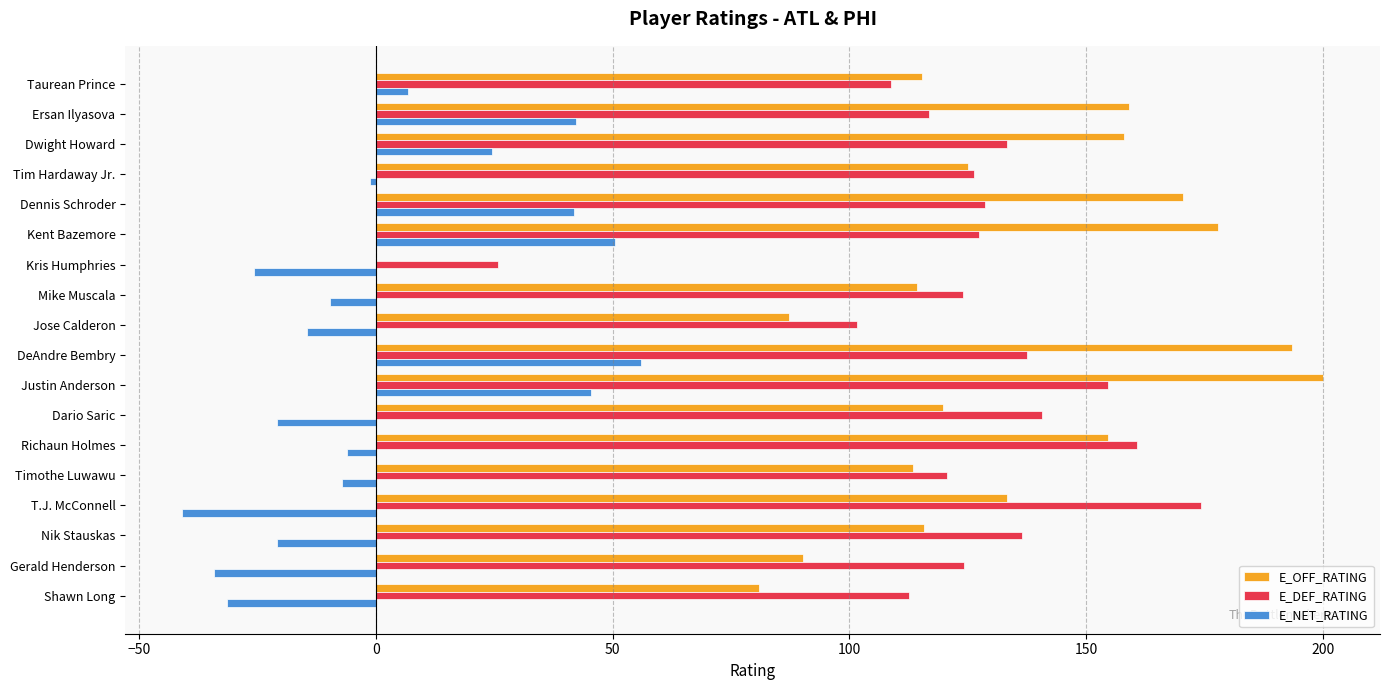

How many data points does each series have?

18